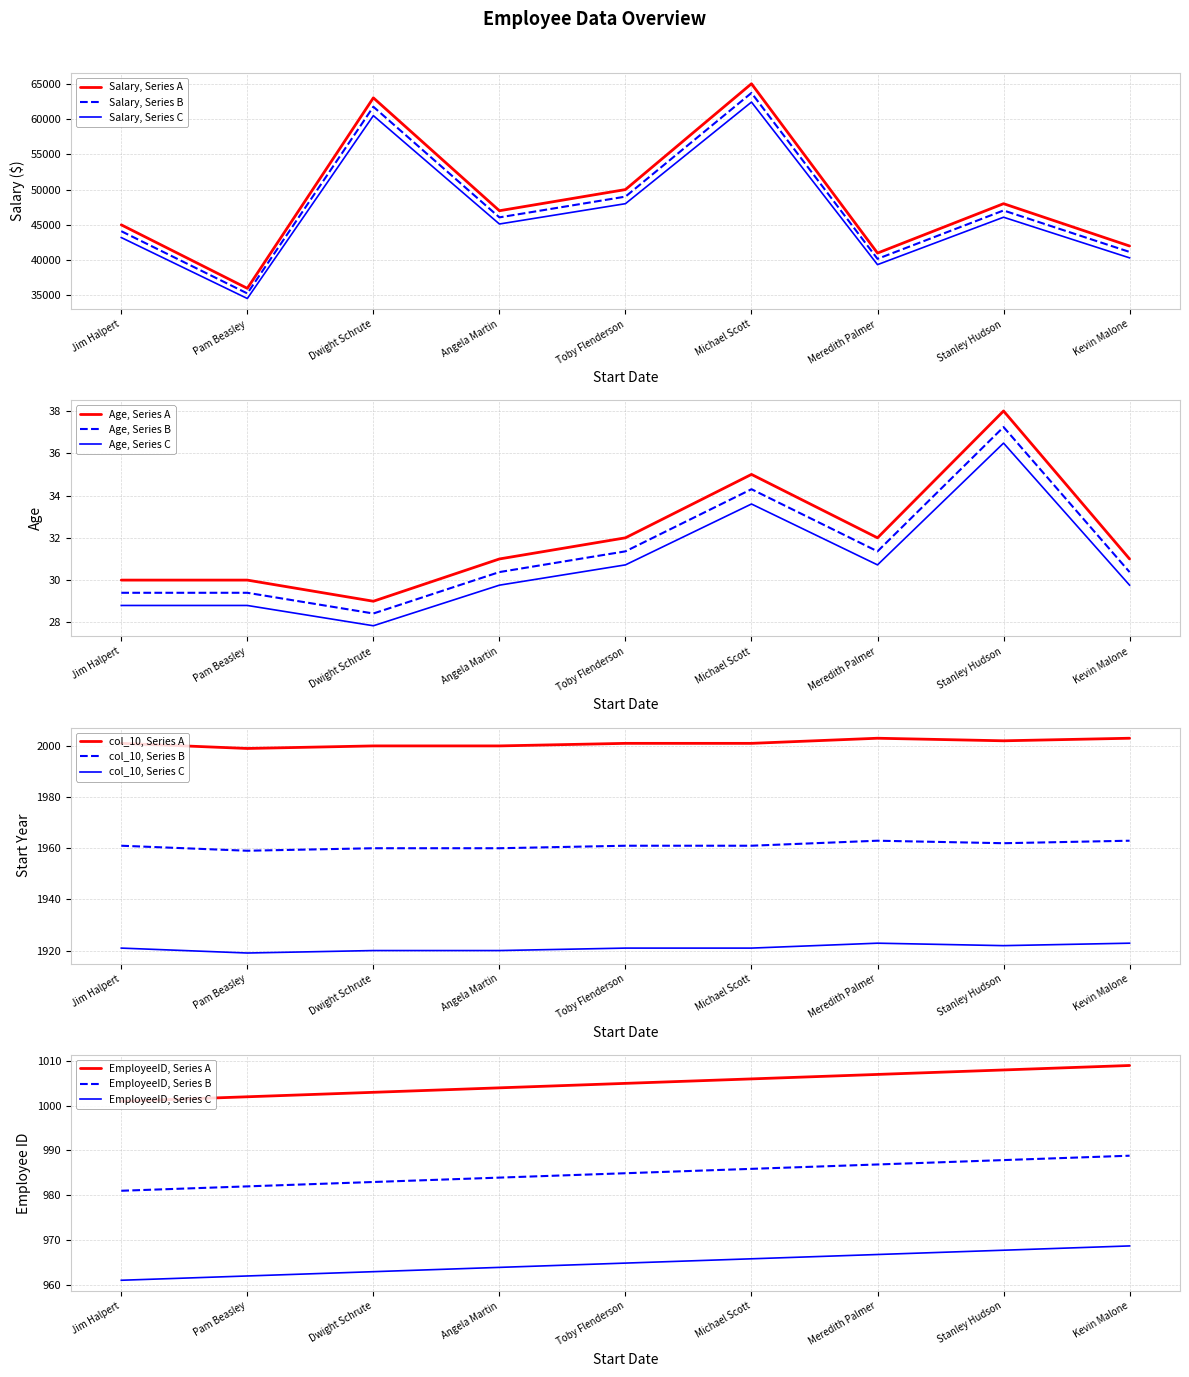

What is the sum of all EmployeeID values?

9045.0